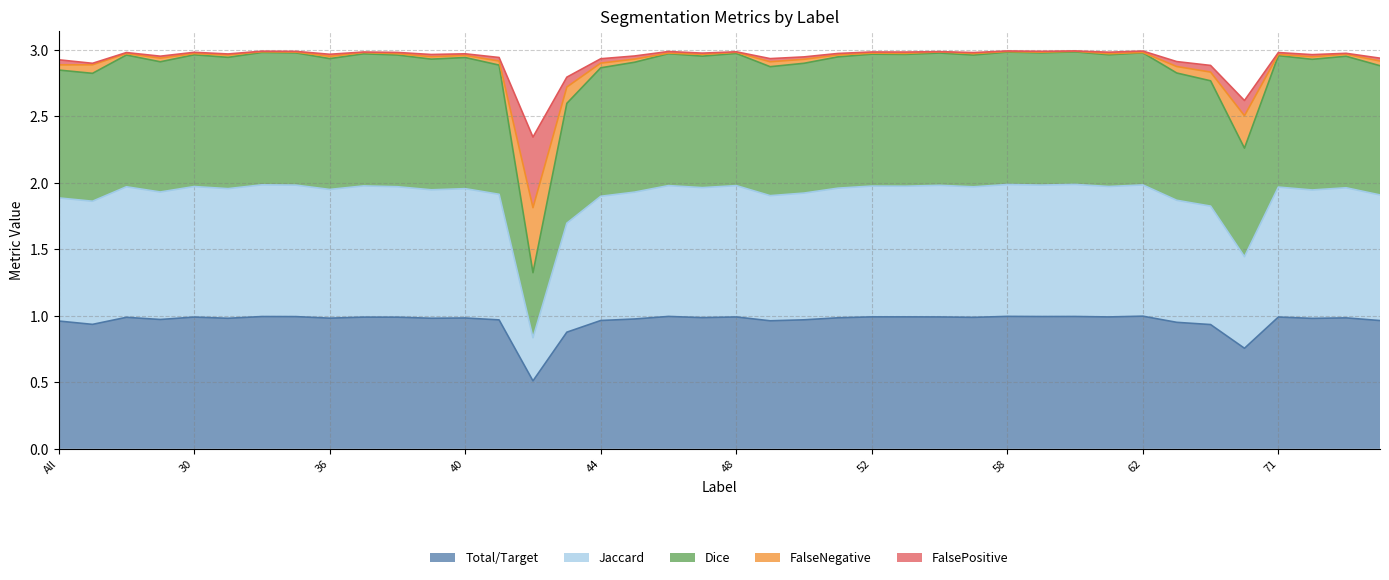

Which series has the largest total across all categories?

Dice